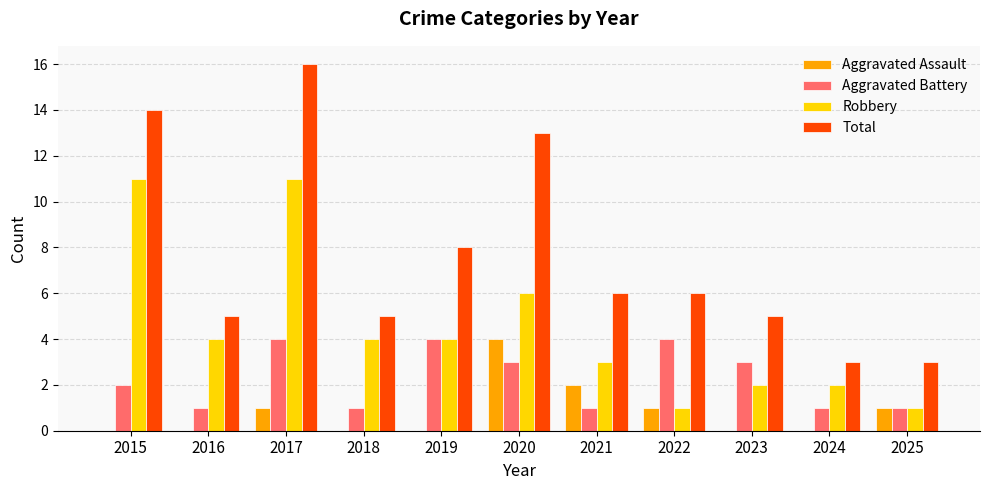

Does the chart contain stacked bars?

No